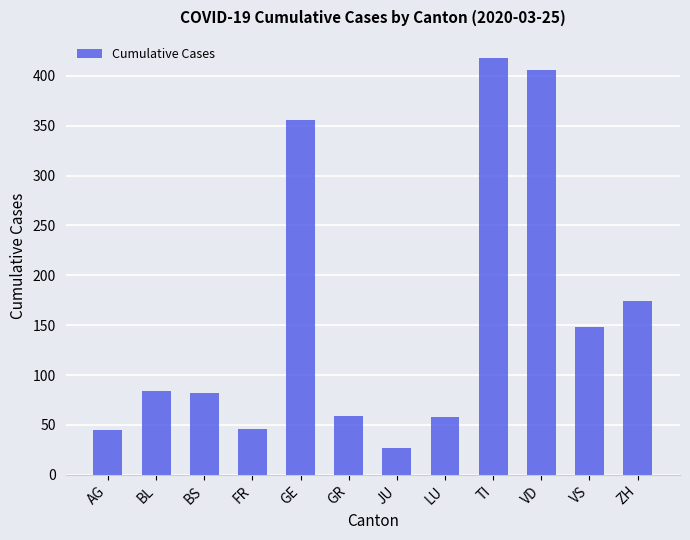

What is the value of the 7th bar from the left?

27